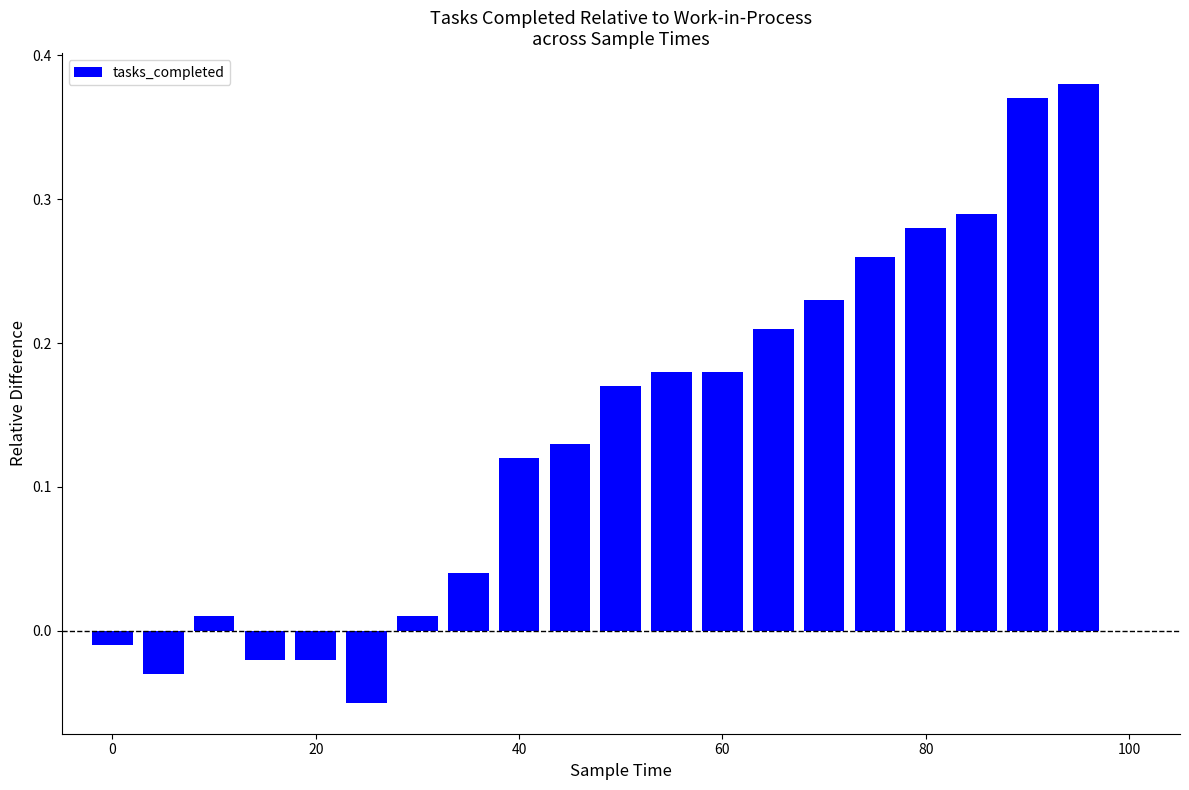

What is the sum of all values?

2.7